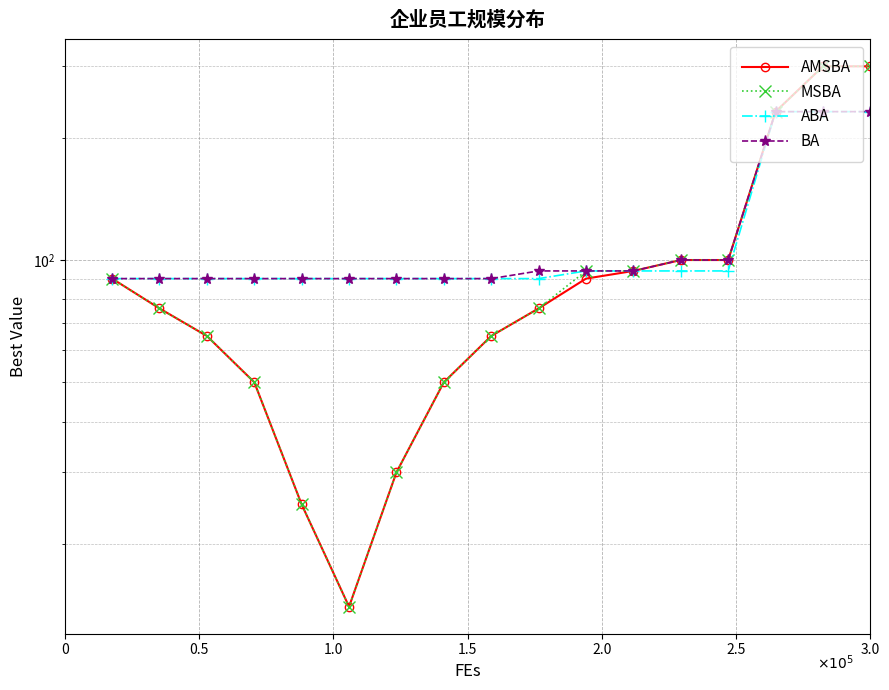

Rank the series at 0.5 from highest to lowest value.

ABA, BA, AMSBA, MSBA